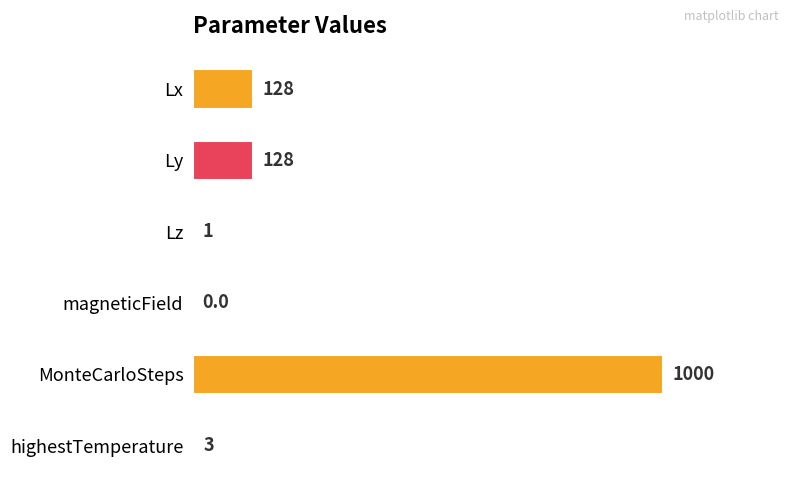

What is the sum of all values?

1260